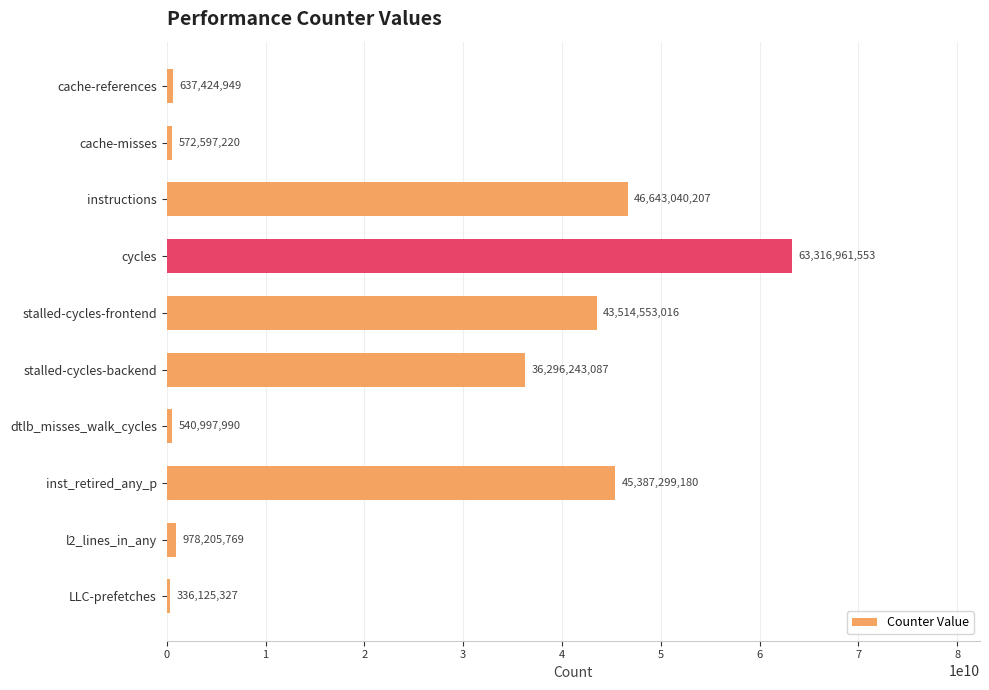

What is the change in value from stalled-cycles-frontend to dtlb_misses_walk_cycles?

-42973555026